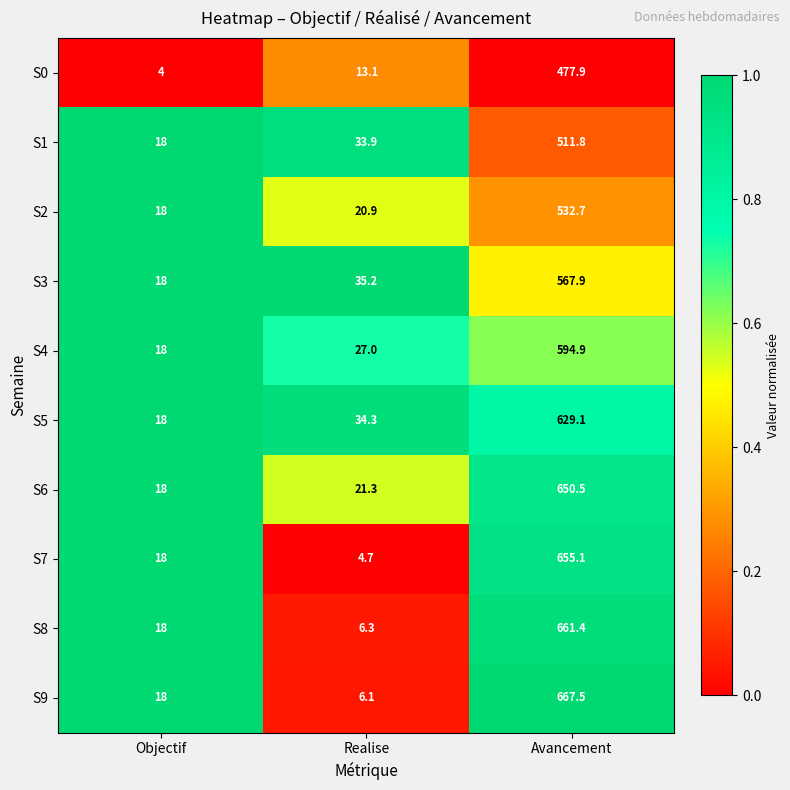

What is the total value across all series at Avancement?

5948.8